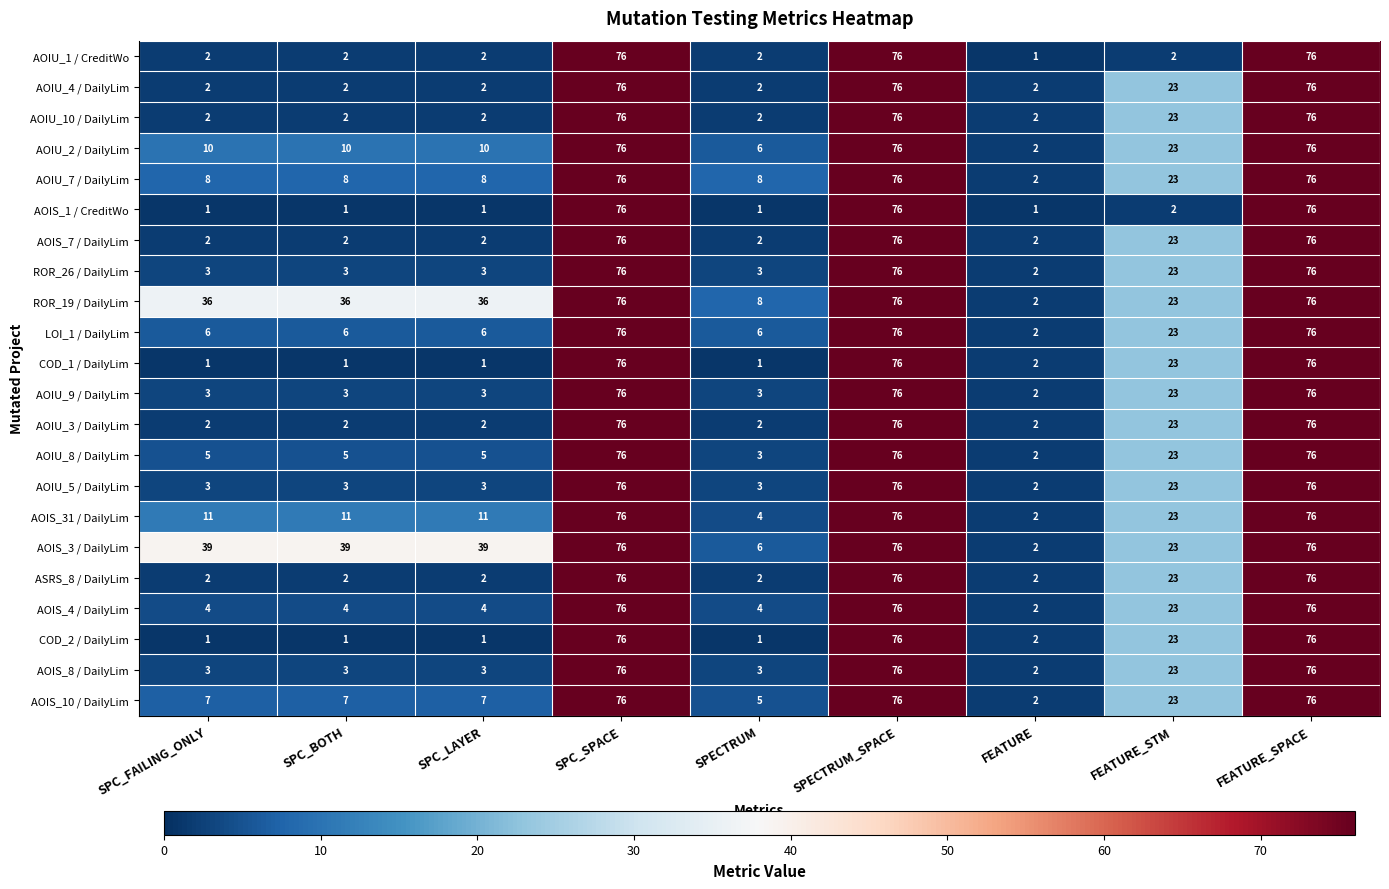

Is the value of AOIU_2 / DailyLim at FEATURE_SPACE greater than the value of AOIS_10 / DailyLim at SPC_FAILING_ONLY?

Yes